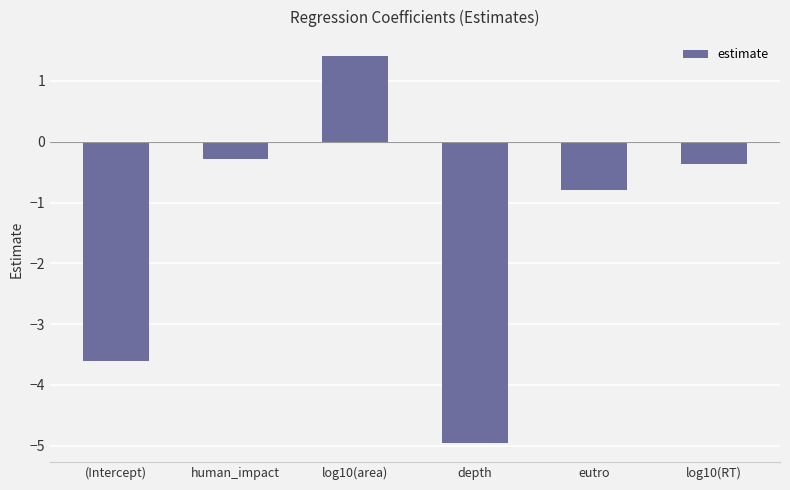

List the labels in order of value, smallest first.

depth, (Intercept), eutro, log10(RT), human_impact, log10(area)